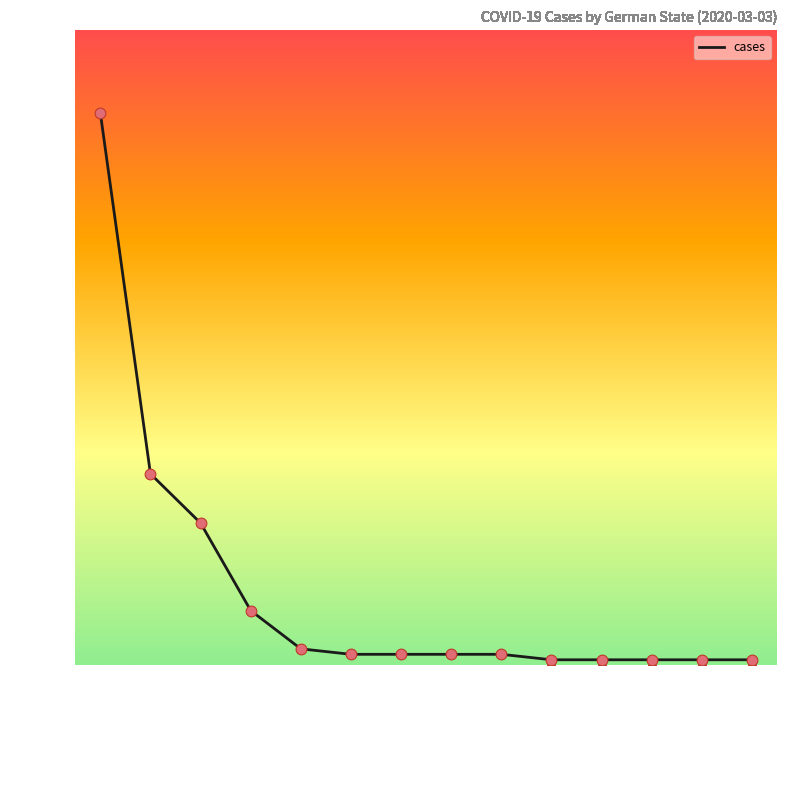

What is the change in value from Nordrhein-Westfalen to Bremen?

-100